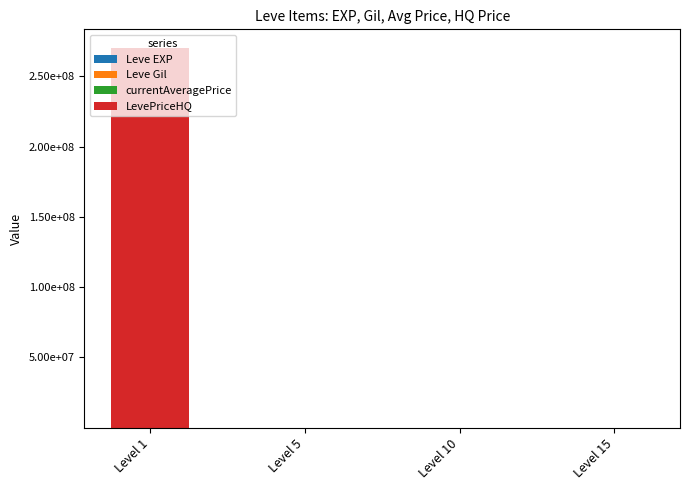

What is the sum of all LevePriceHQ values?

270096666